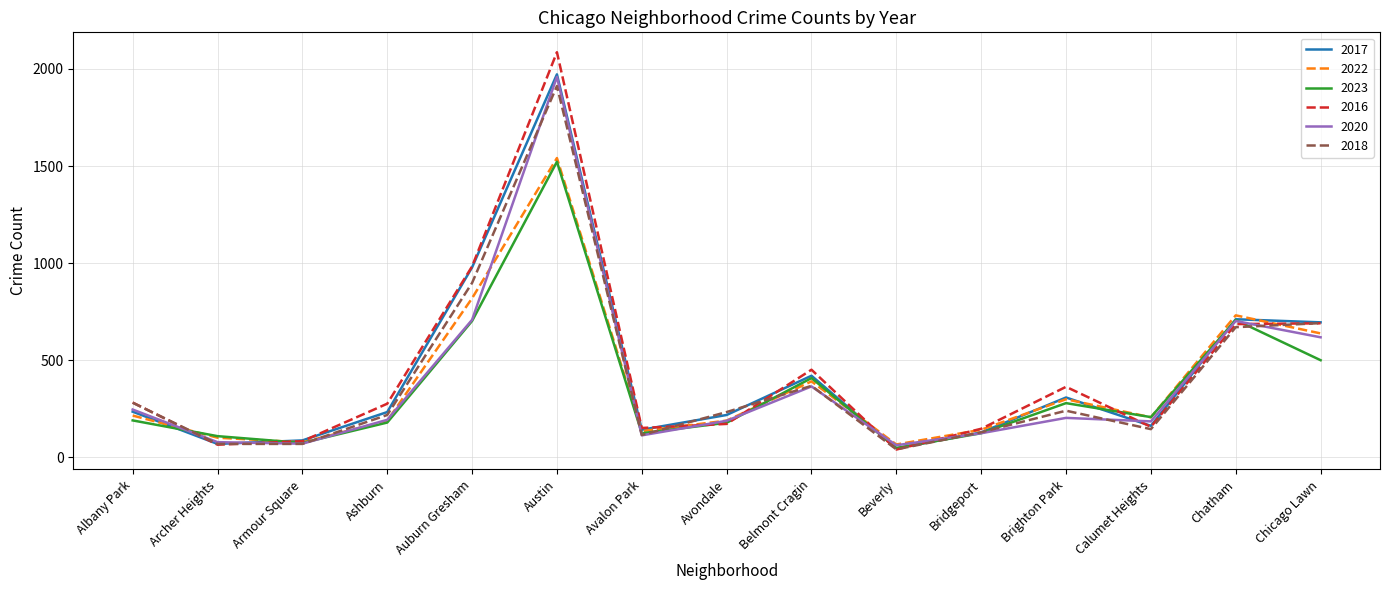

Which category has the highest value in the 2022 series?

Austin